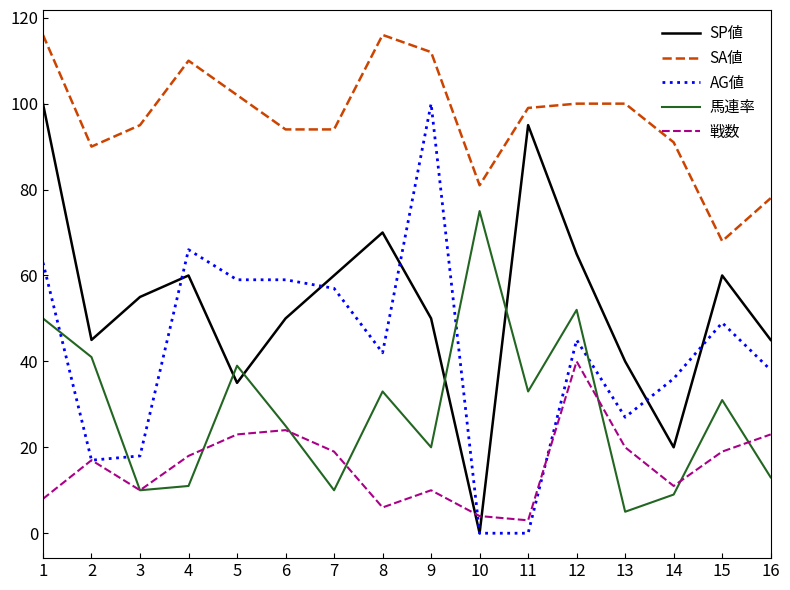

At 1, list the series in order from largest to smallest.

SA値, SP値, AG値, 馬連率, 戦数